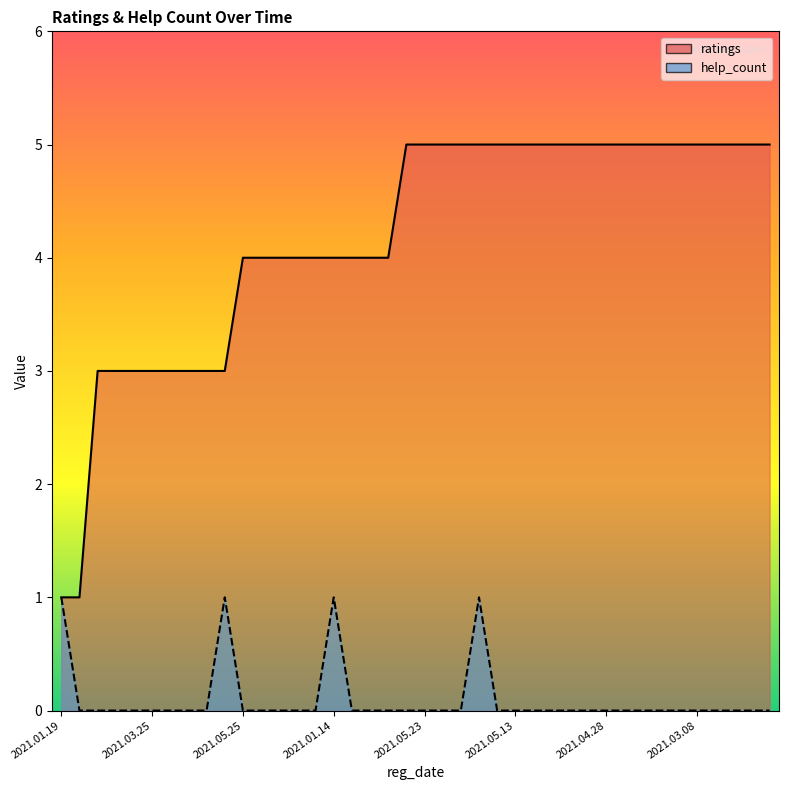

Reading left to right, extract all data points from this chart.

ratings: 1	1	3	3	3	3	3	3	3	3	4	4	4	4	4	4	4	4	4	5	5	5	5	5	5	5	5	5	5	5	5	5	5	5	5	5	5	5	5	5
help_count: 1	0	0	0	0	0	0	0	0	1	0	0	0	0	0	1	0	0	0	0	0	0	0	1	0	0	0	0	0	0	0	0	0	0	0	0	0	0	0	0